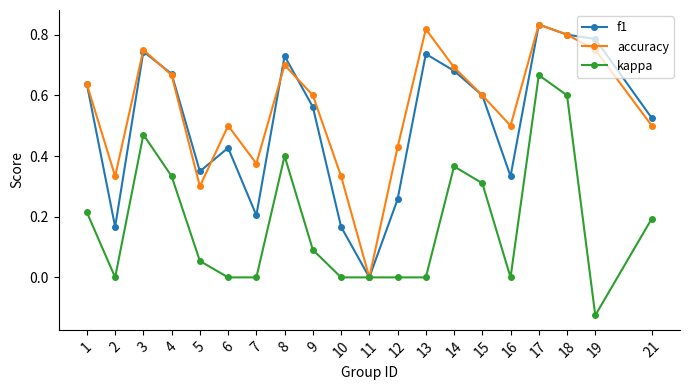

Where is accuracy nearest to the value 0?

11